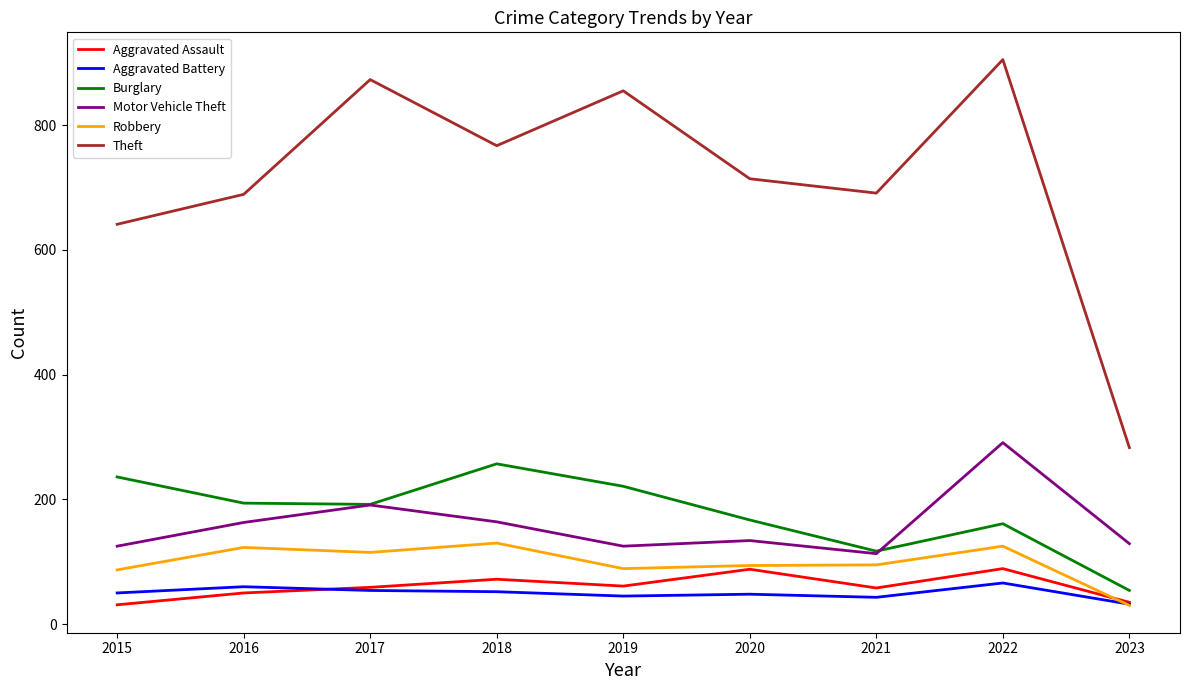

The Motor Vehicle Theft series shows 176 at 2020. True or false?

False